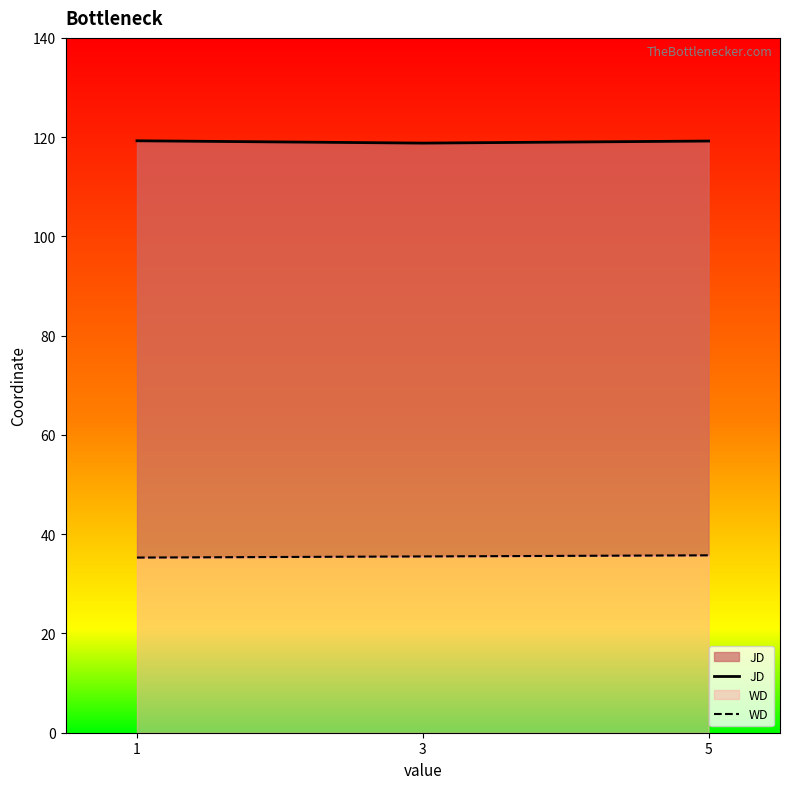

The value of JD at 1 is 183.7. True or false?

False